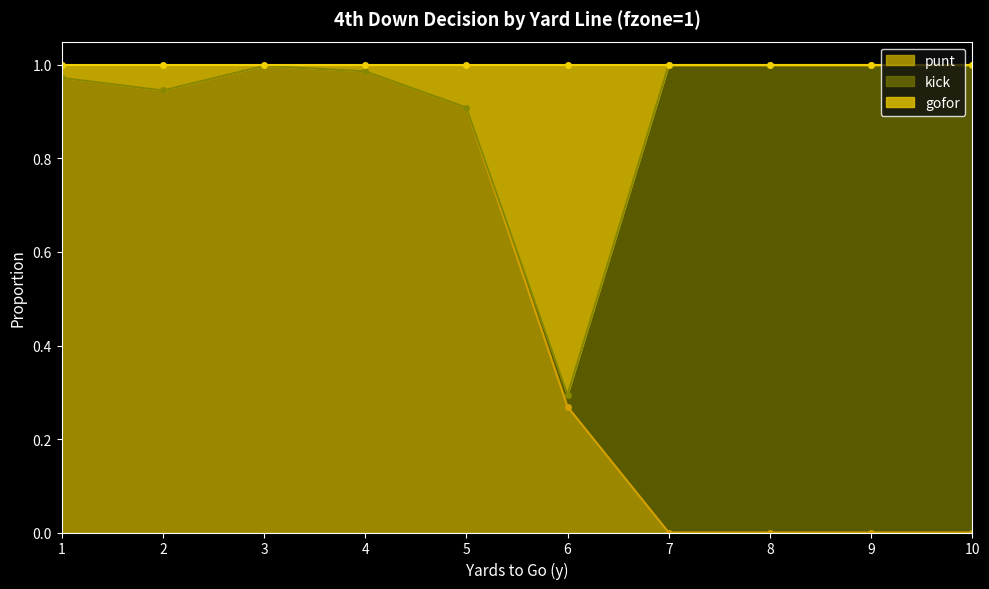

At which category does punt reach its first local valley?

2